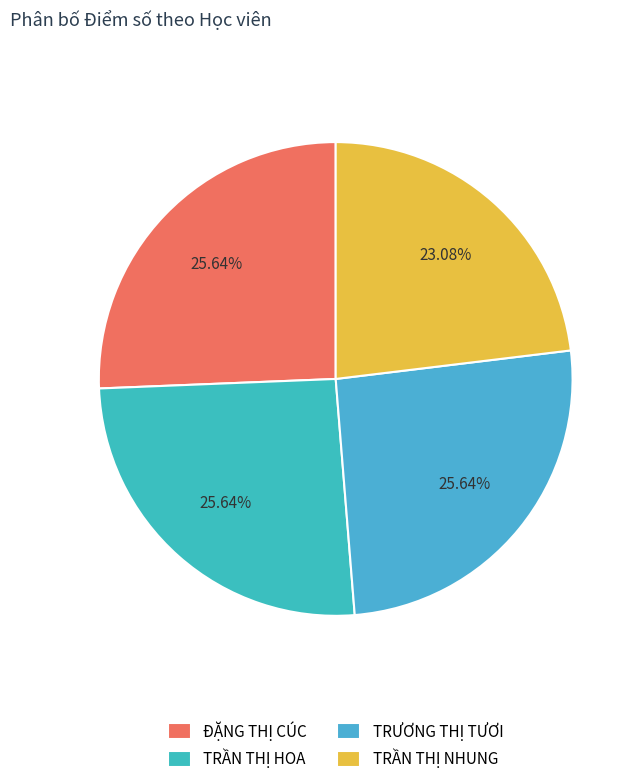

To the nearest percent, what portion does TRẦN THỊ HOA represent?

26%